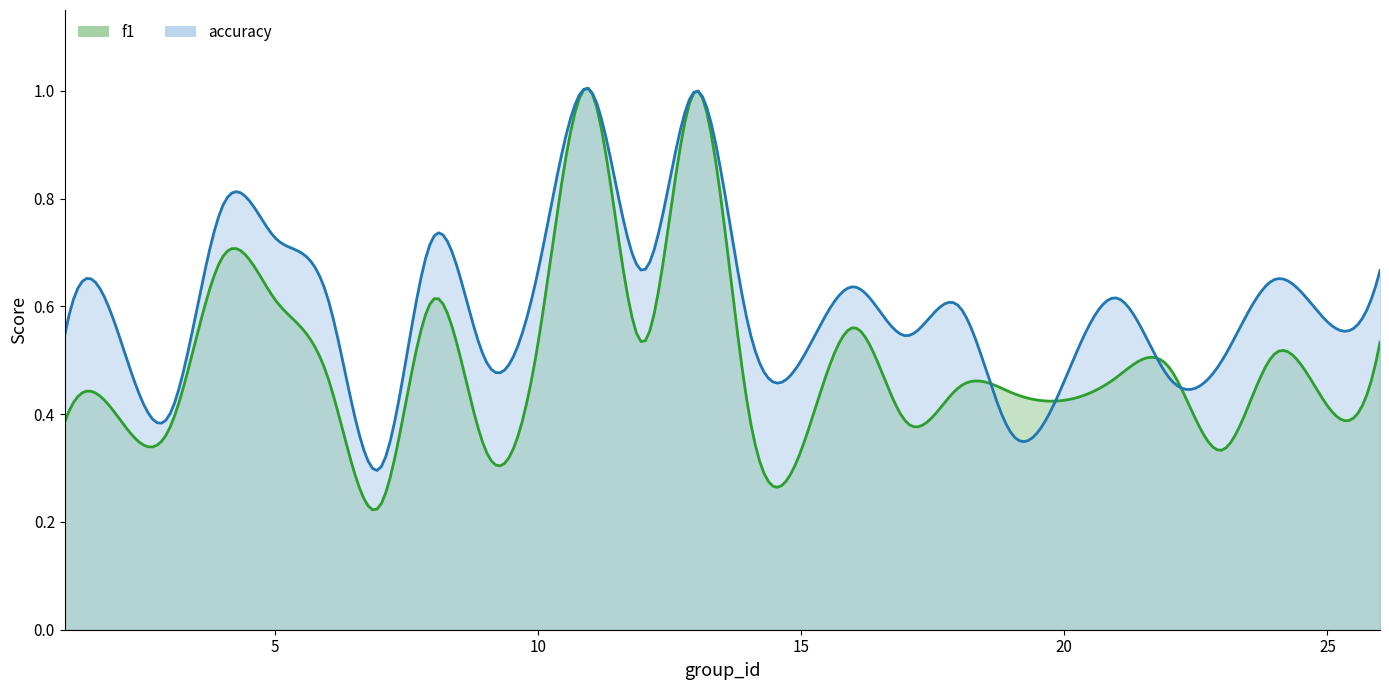

What is the minimum value shown in the chart?

0.2